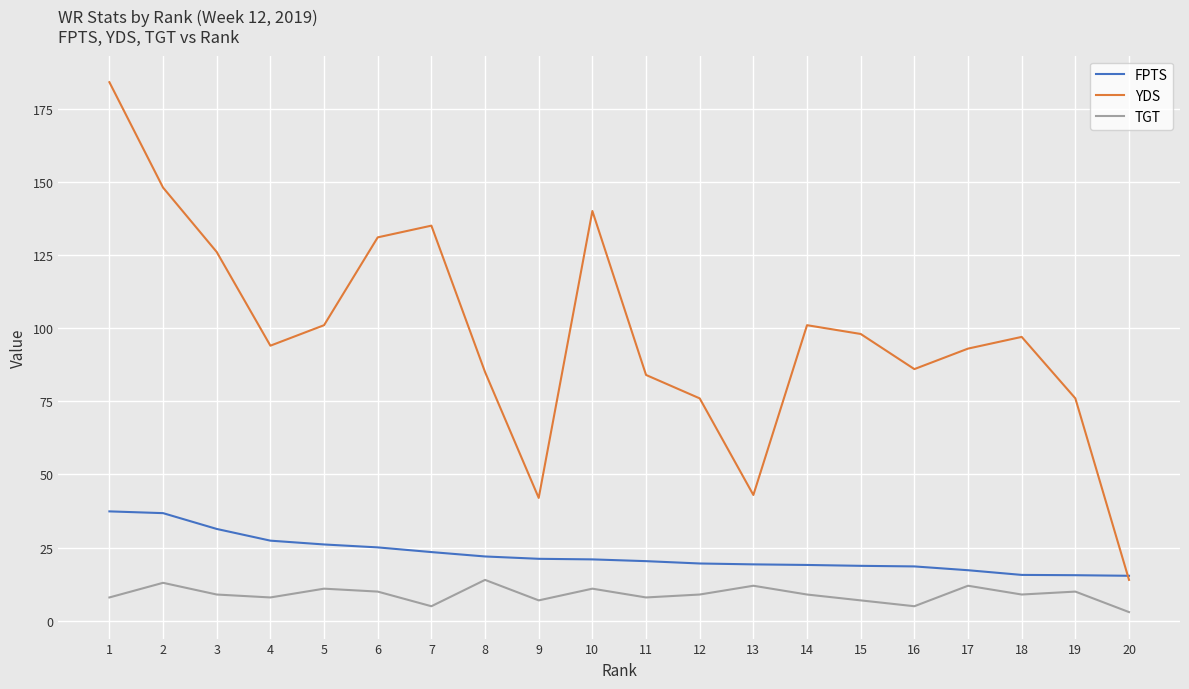

What is the total value across all series at 15?

123.8